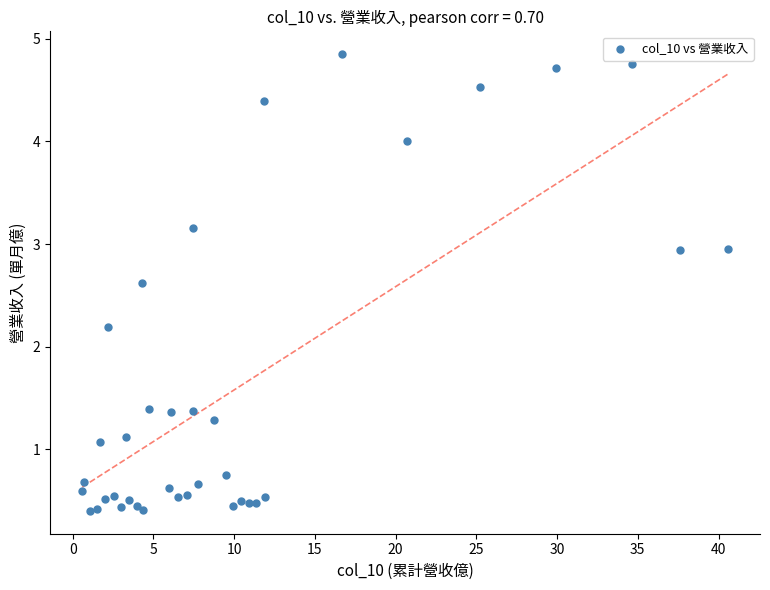

What Y value in the scatter plot is closest to 2?

2.2